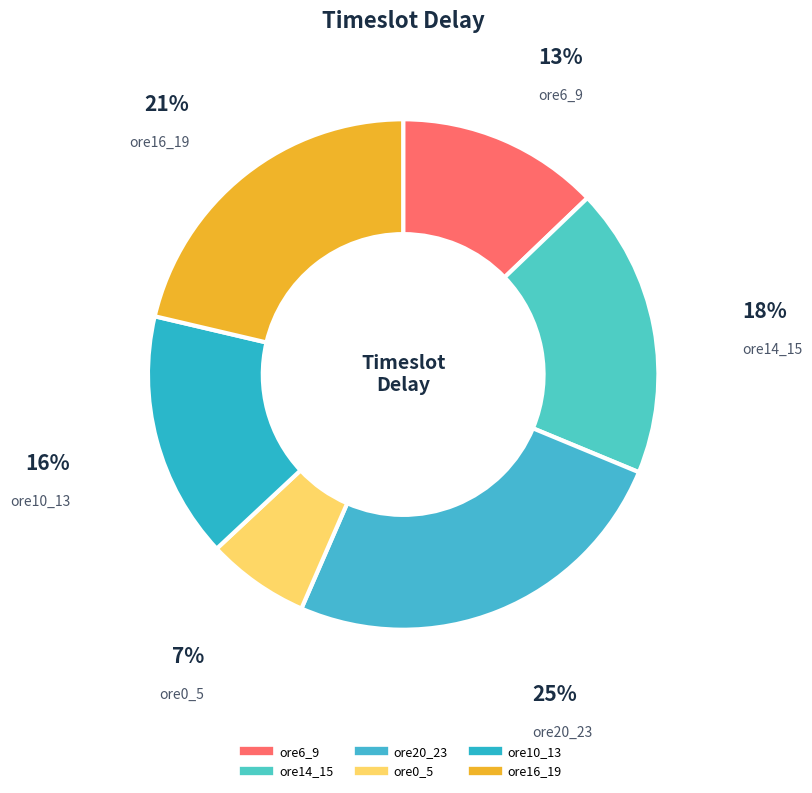

To the nearest percent, what is the combined percentage of ore20_23 and ore10_13?

41%